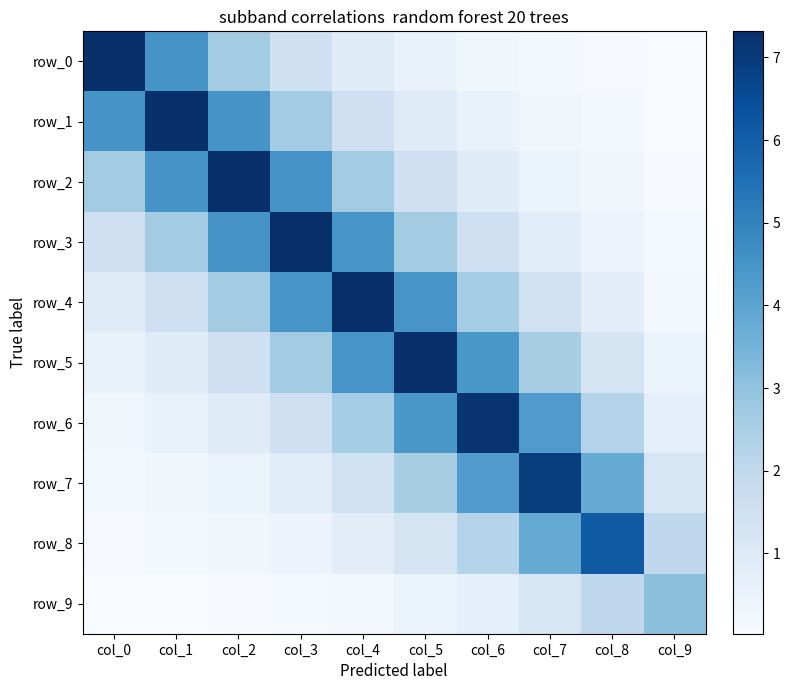

Reading left to right, list all the values displayed in this chart.

row_0: 7.3	4.5	2.6	1.5	0.9	0.5	0.3	0.2	0.1	0.0
row_1: 4.5	7.3	4.5	2.6	1.5	0.9	0.5	0.3	0.2	0.0
row_2: 2.6	4.5	7.3	4.5	2.6	1.5	0.9	0.5	0.3	0.1
row_3: 1.5	2.6	4.5	7.3	4.5	2.6	1.5	0.9	0.5	0.1
row_4: 0.9	1.5	2.6	4.5	7.3	4.4	2.6	1.5	0.8	0.2
row_5: 0.5	0.9	1.5	2.6	4.4	7.3	4.4	2.5	1.3	0.4
row_6: 0.3	0.5	0.9	1.5	2.6	4.4	7.2	4.2	2.2	0.7
row_7: 0.2	0.3	0.5	0.9	1.5	2.5	4.2	6.9	3.8	1.2
row_8: 0.1	0.2	0.3	0.5	0.8	1.3	2.2	3.8	6.1	2.0
row_9: 0.0	0.0	0.1	0.1	0.2	0.4	0.7	1.2	2.0	3.1